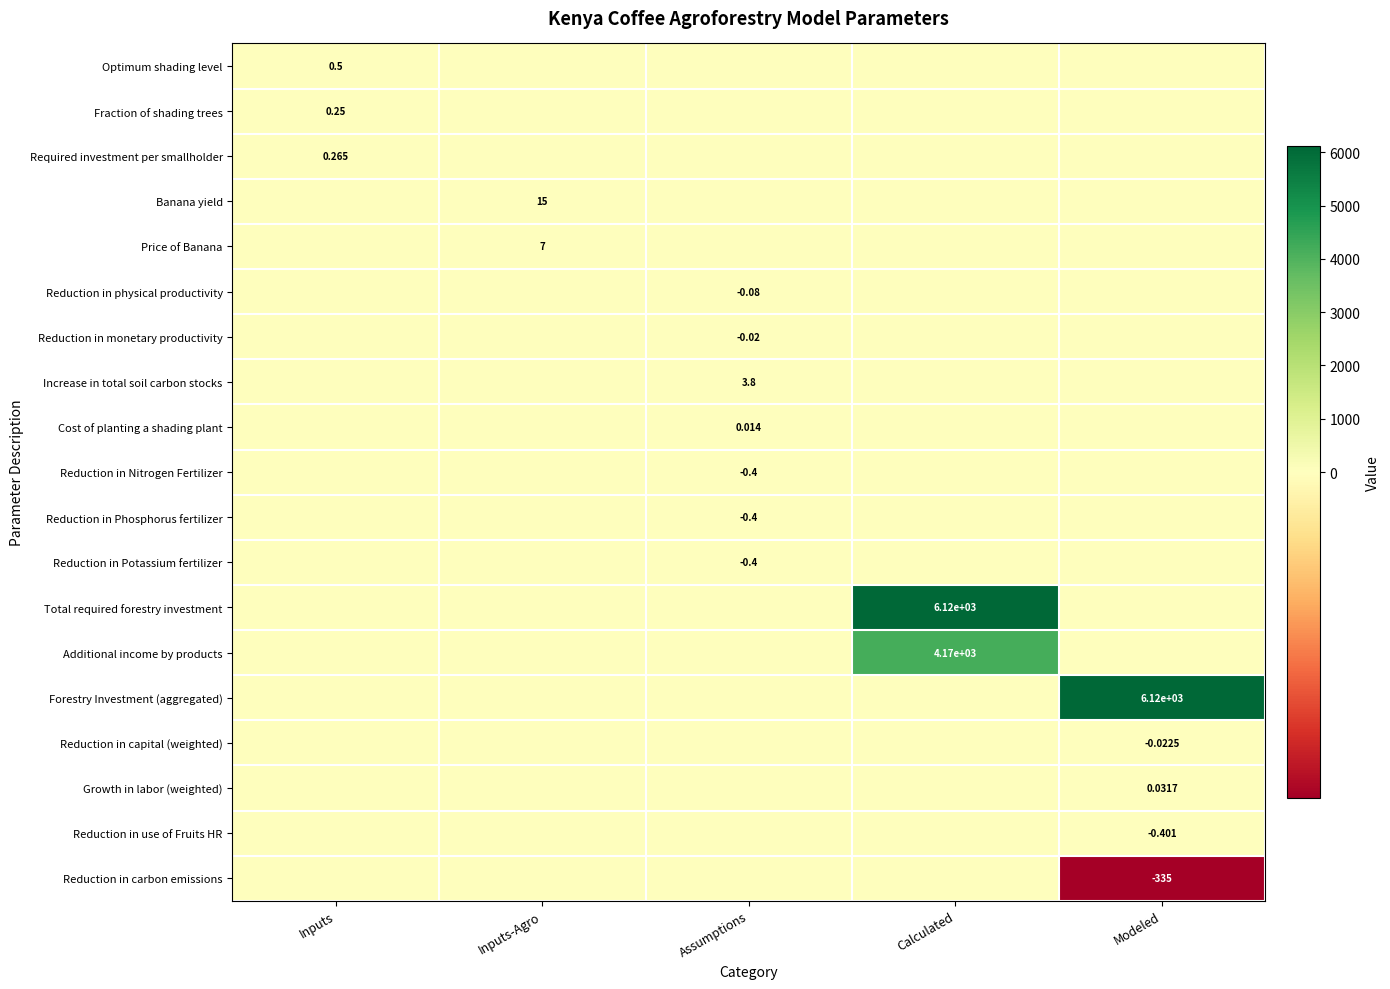

At which label does Reduction in Potassium fertilizer reach its peak?

Inputs